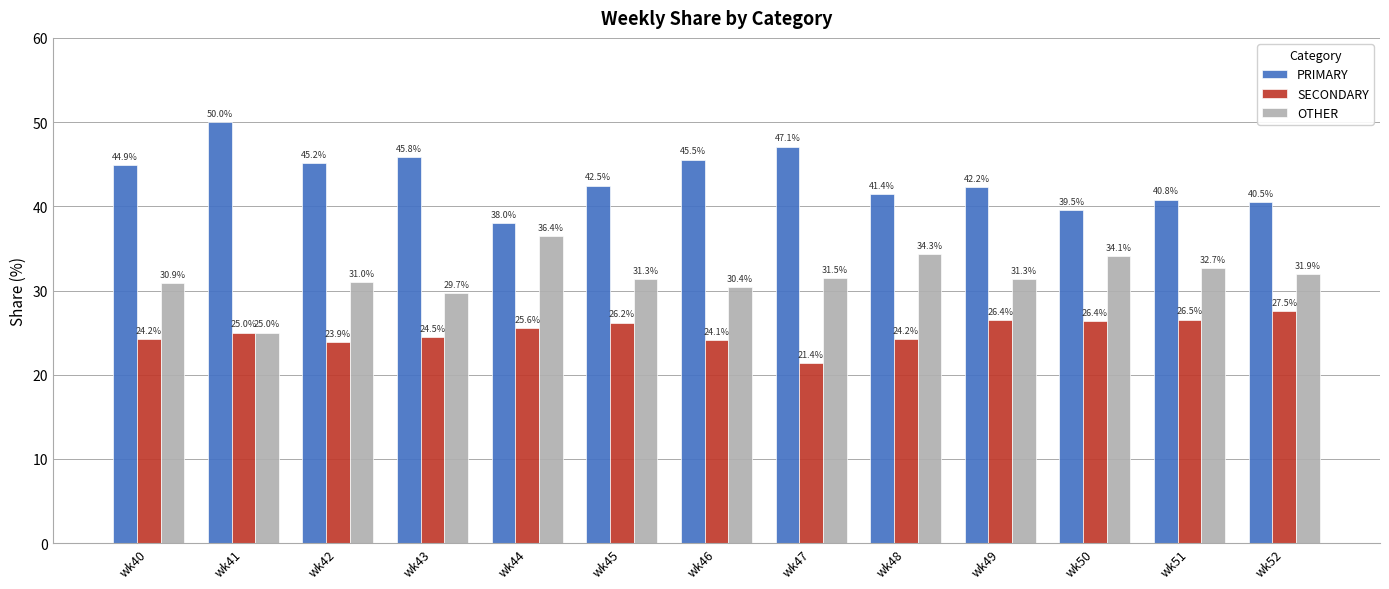

At how many categories does at least one series exceed 21?

13